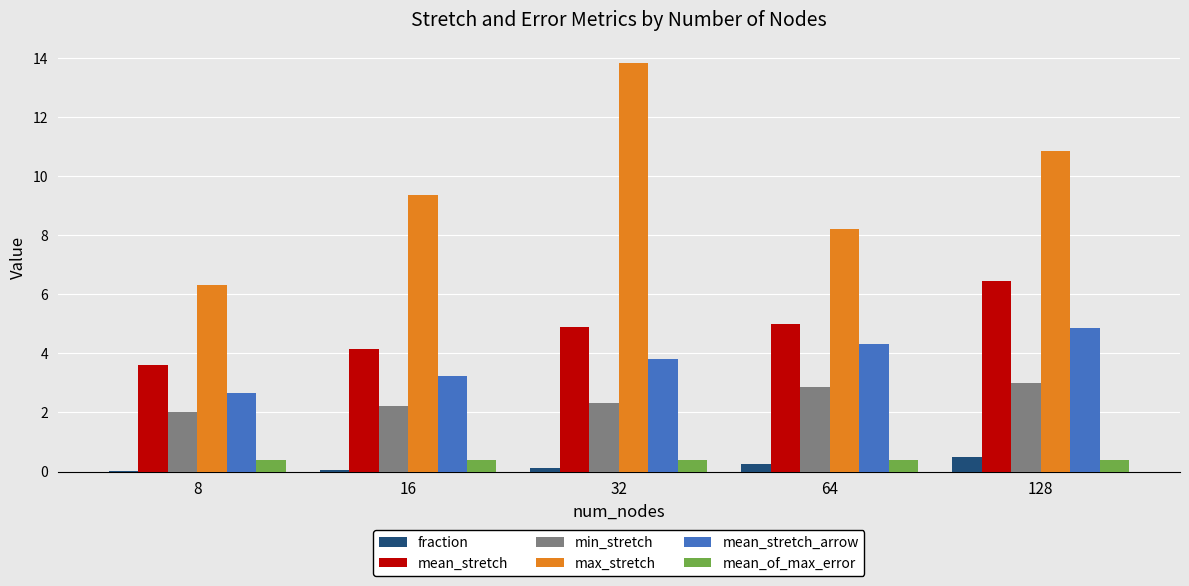

What is the sum of all mean_stretch values?

24.1